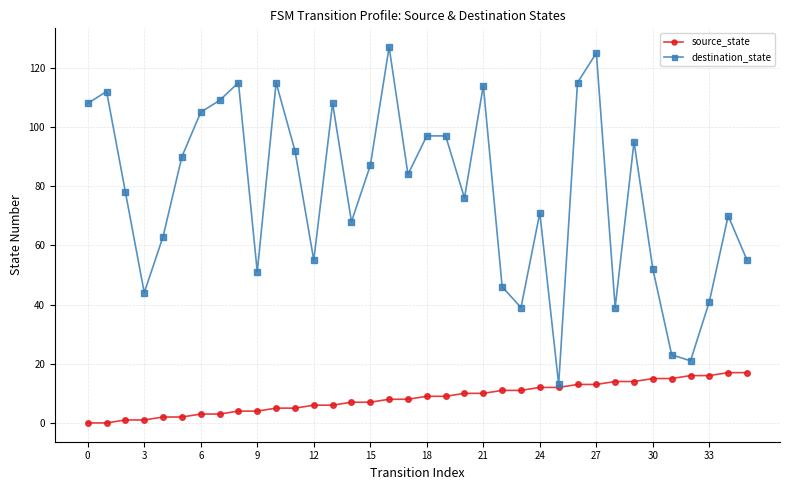

Rank the series by their maximum value, from lowest to highest.

source_state, destination_state